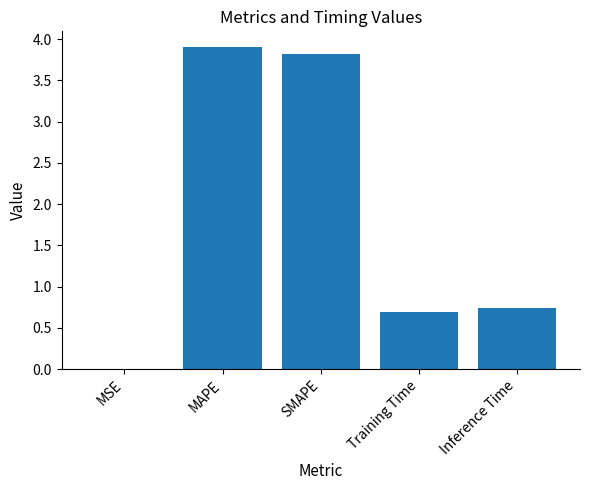

What is the sum of all values?

9.2